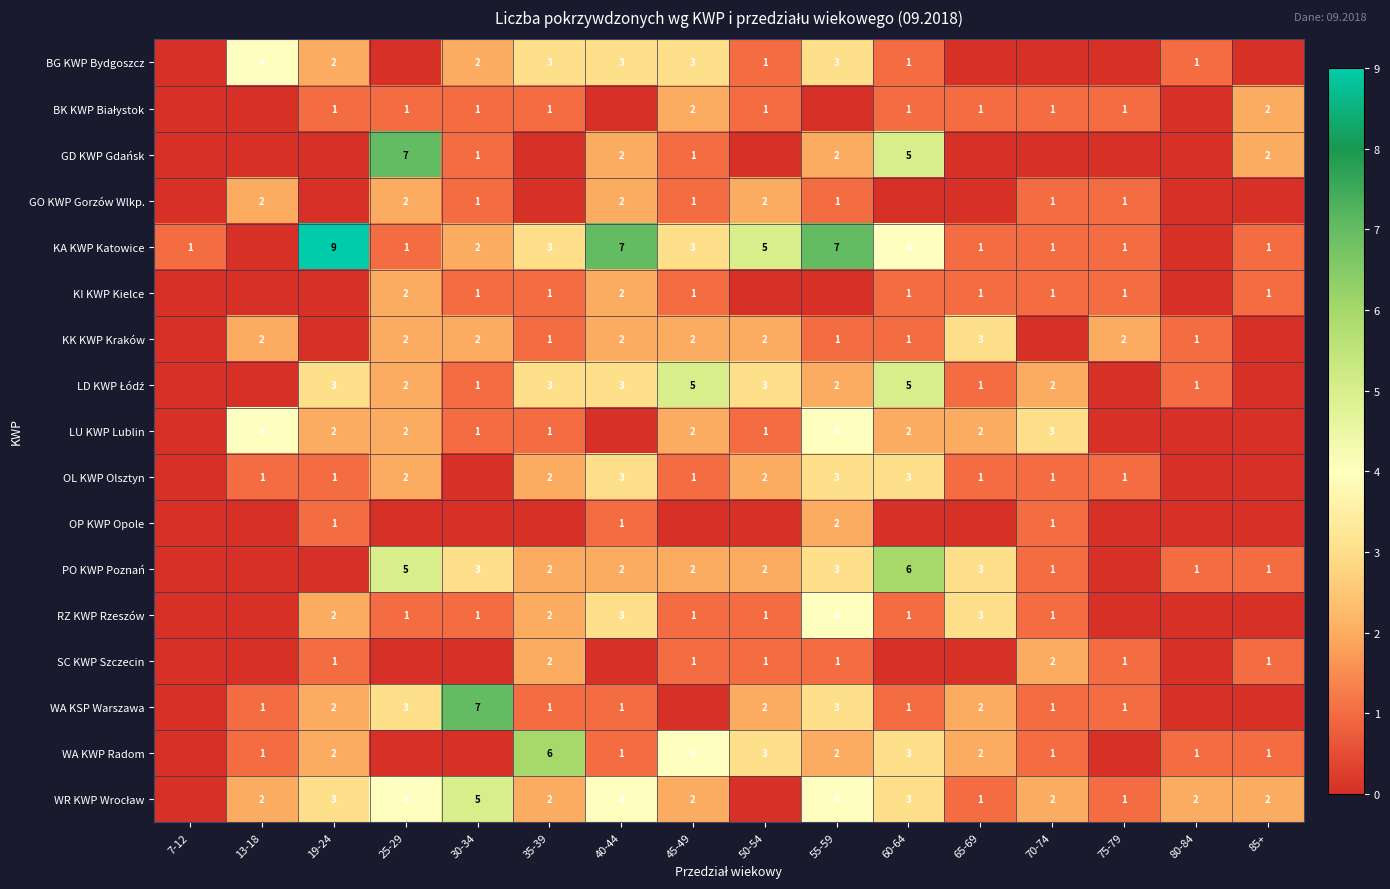

The value of SC KWP Szczecin at 55-59 is 1. True or false?

True